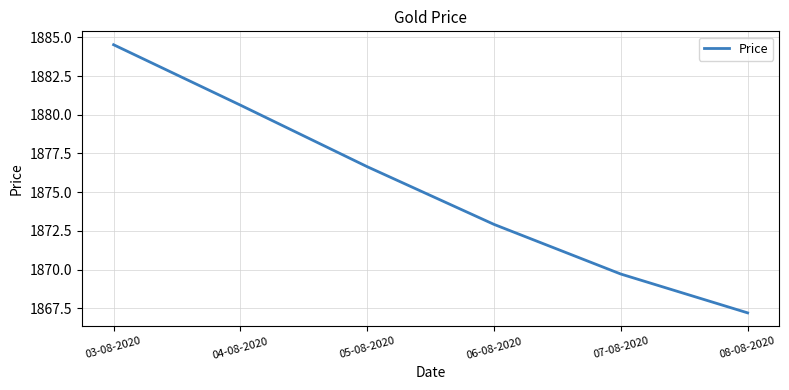

What is the smallest value displayed?

1867.2